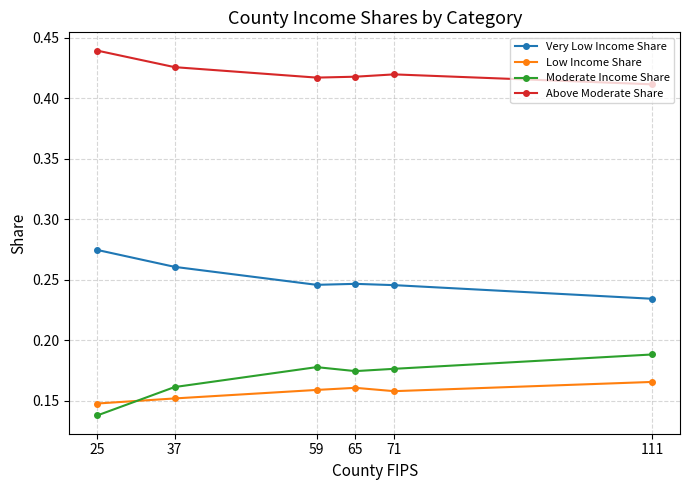

Which series has the largest total across all categories?

Above Moderate Share